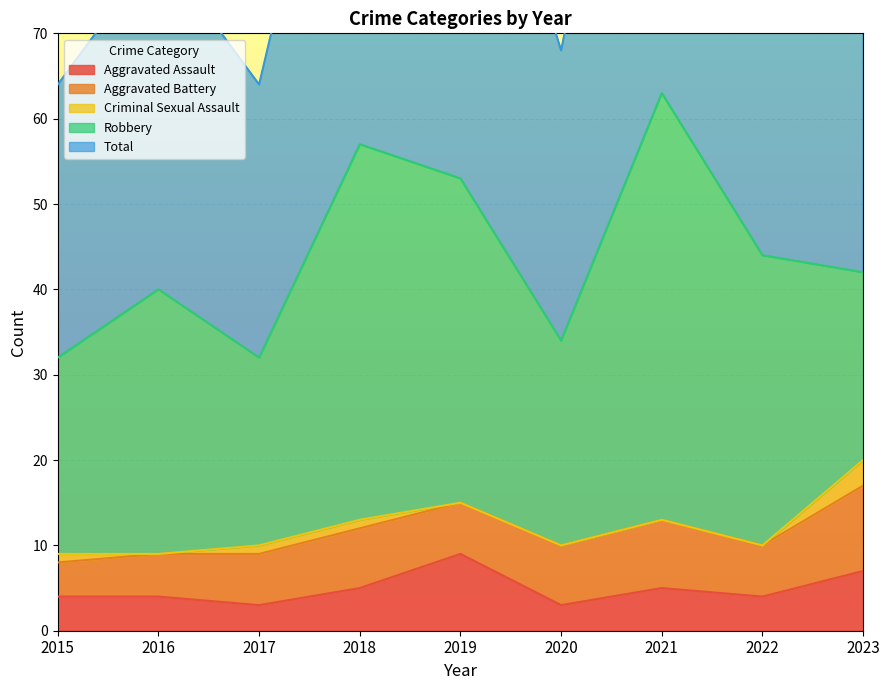

How many lines are shown in the chart?

5